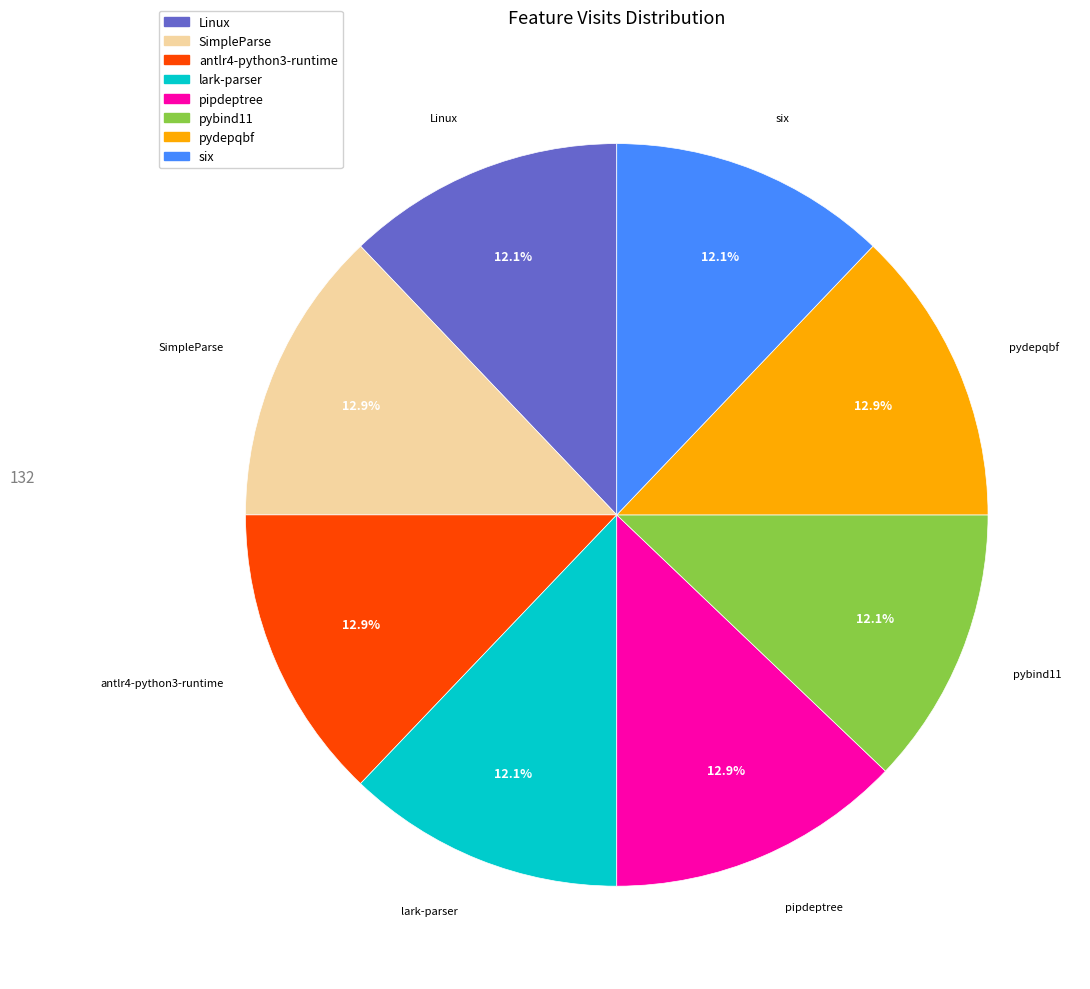

What percentage is the Linux slice, to the nearest percent?

12%